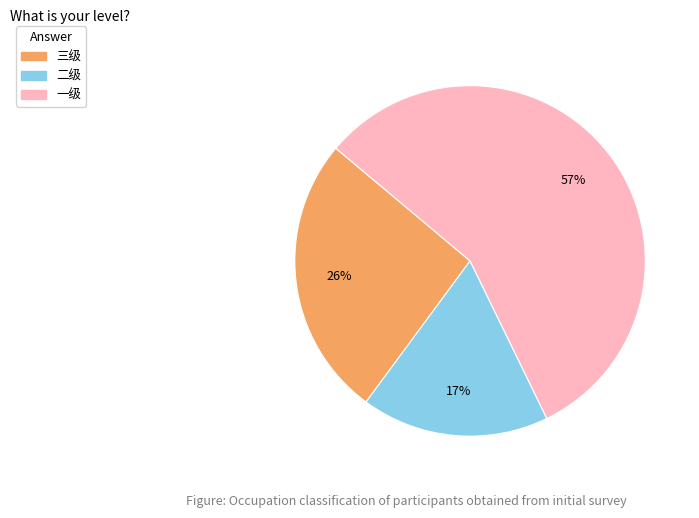

Rank the categories by value from lowest to highest.

二级, 三级, 一级